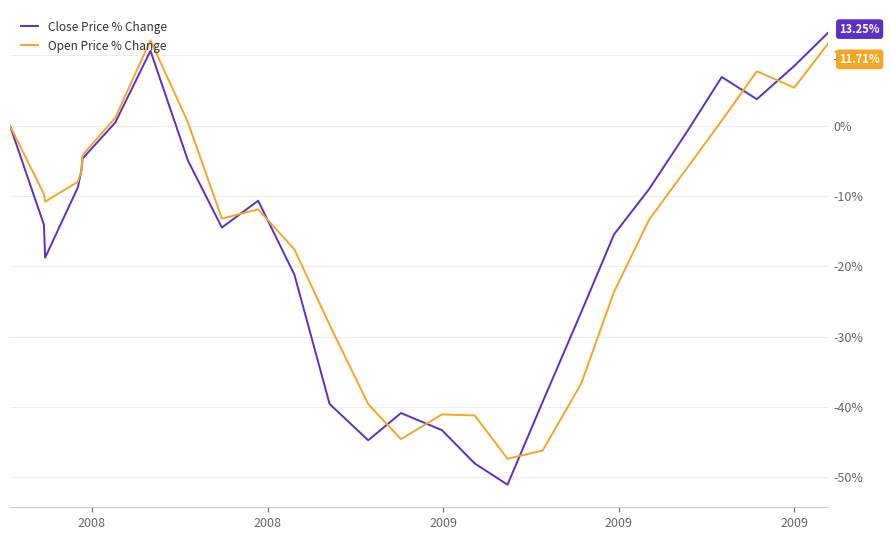

Which series has the widest spread of values?

Close Price % Change